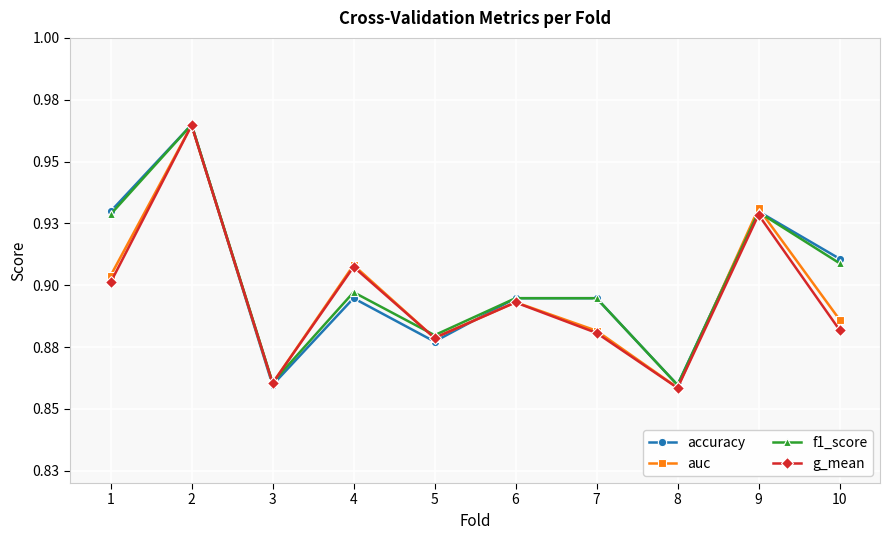

The f1_score series shows 0.9 at 1. True or false?

True